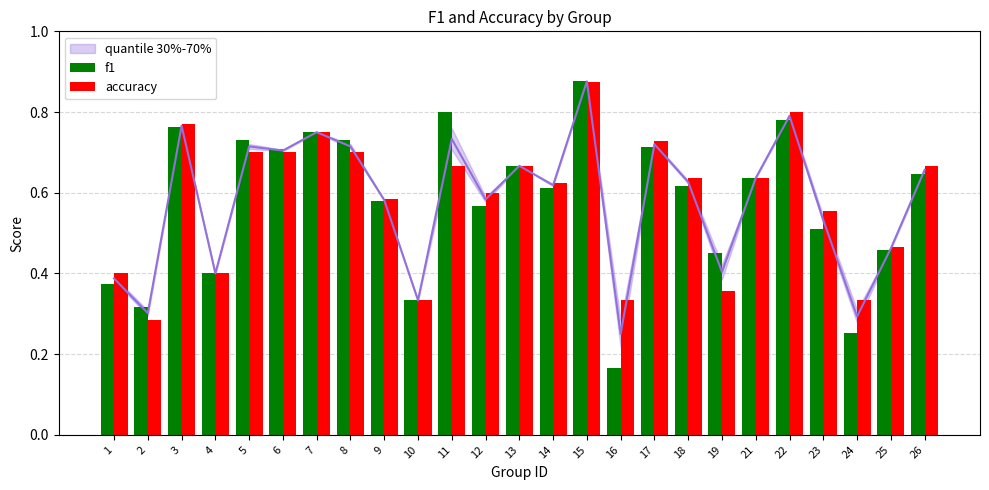

List the series in order of their overall mean, lowest first.

f1, accuracy